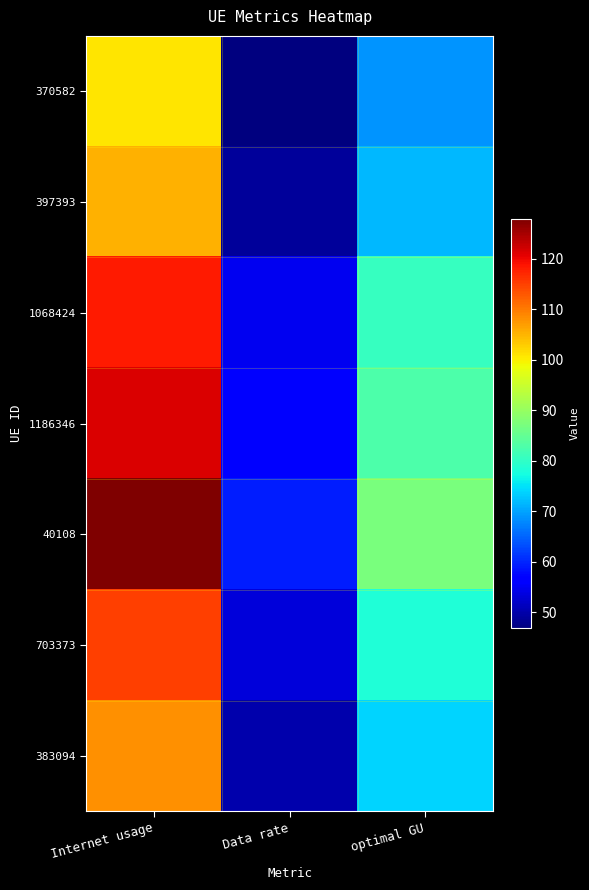

Which series has the largest total across all categories?

40108